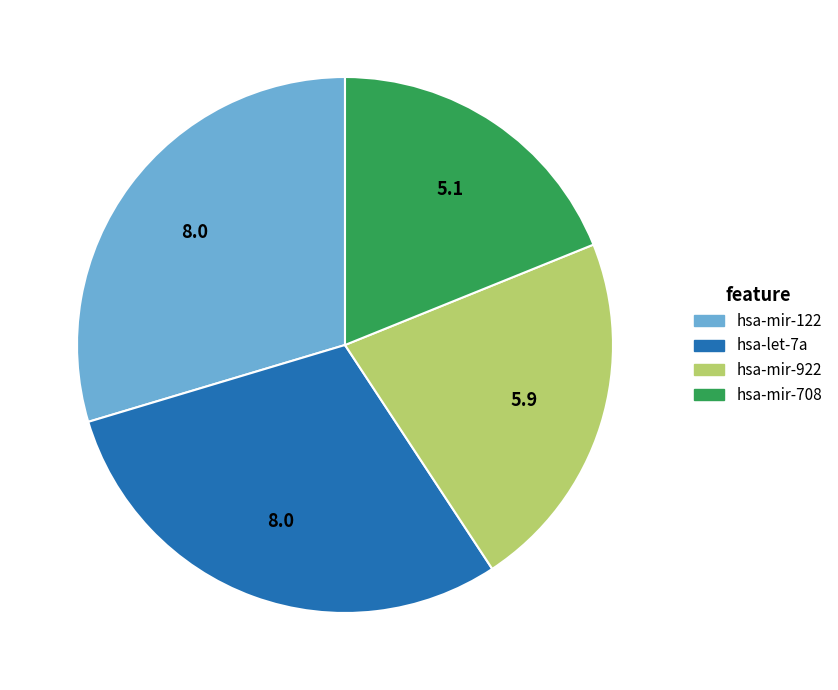

Is there a majority slice in this chart?

No